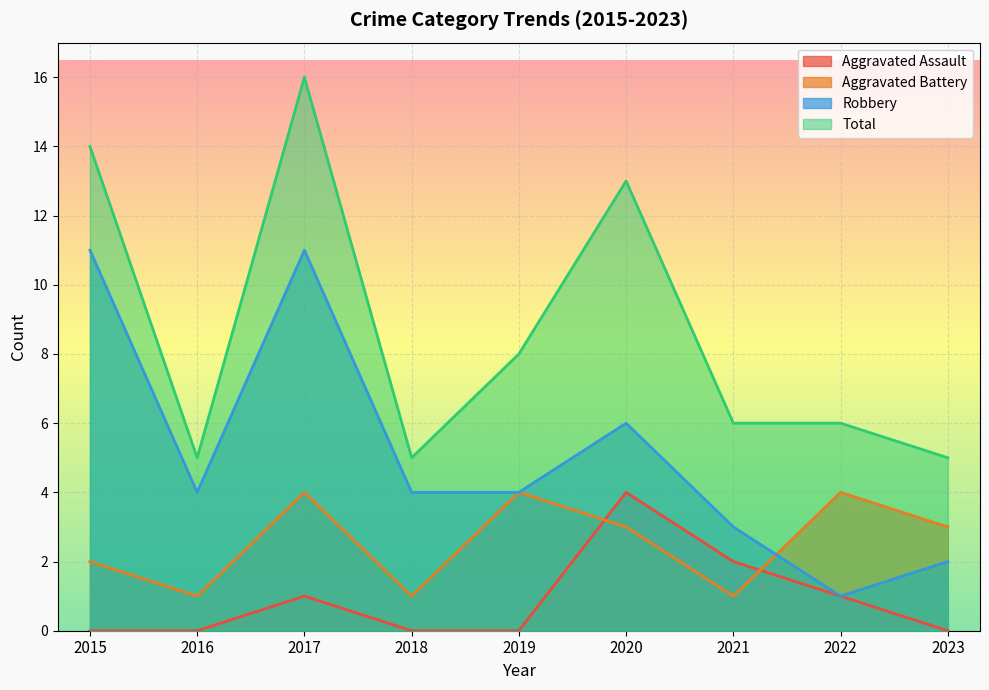

What value does the Robbery series have at 2021, to the nearest 5?

5